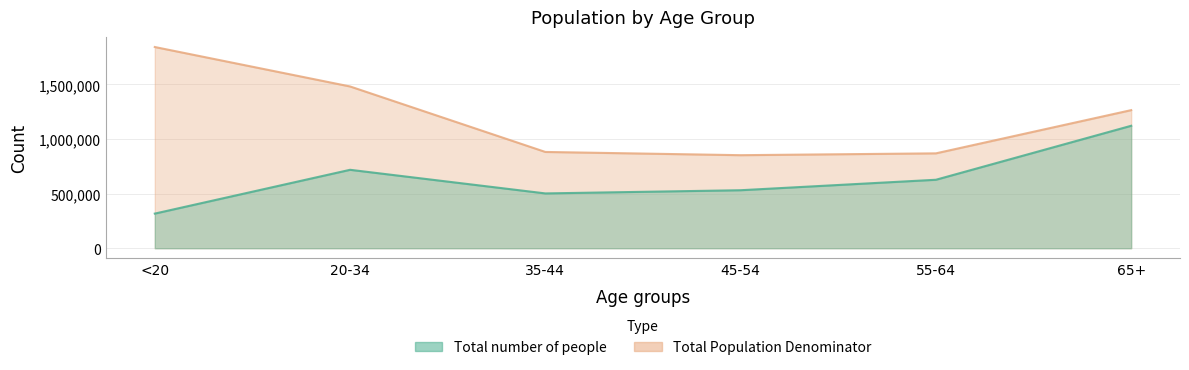

How many interior local peaks does the Total number of people series have?

1